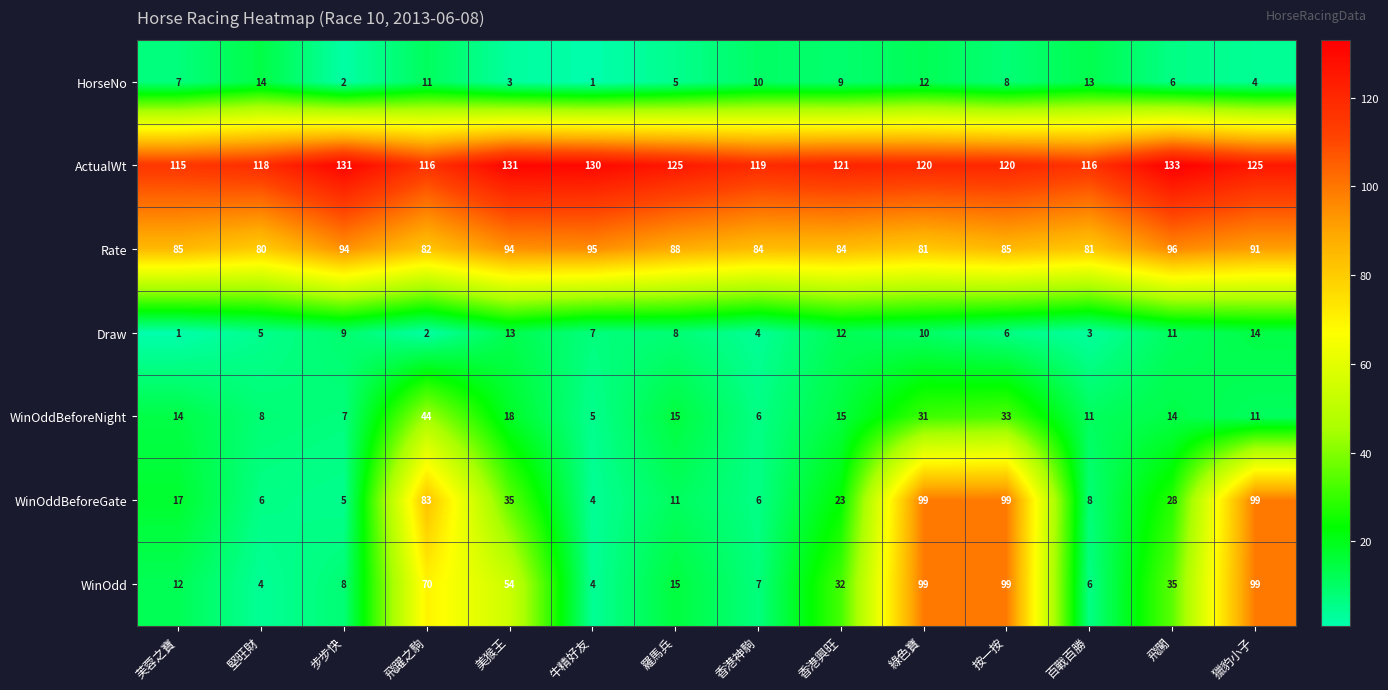

How many distinct data groups are displayed?

7